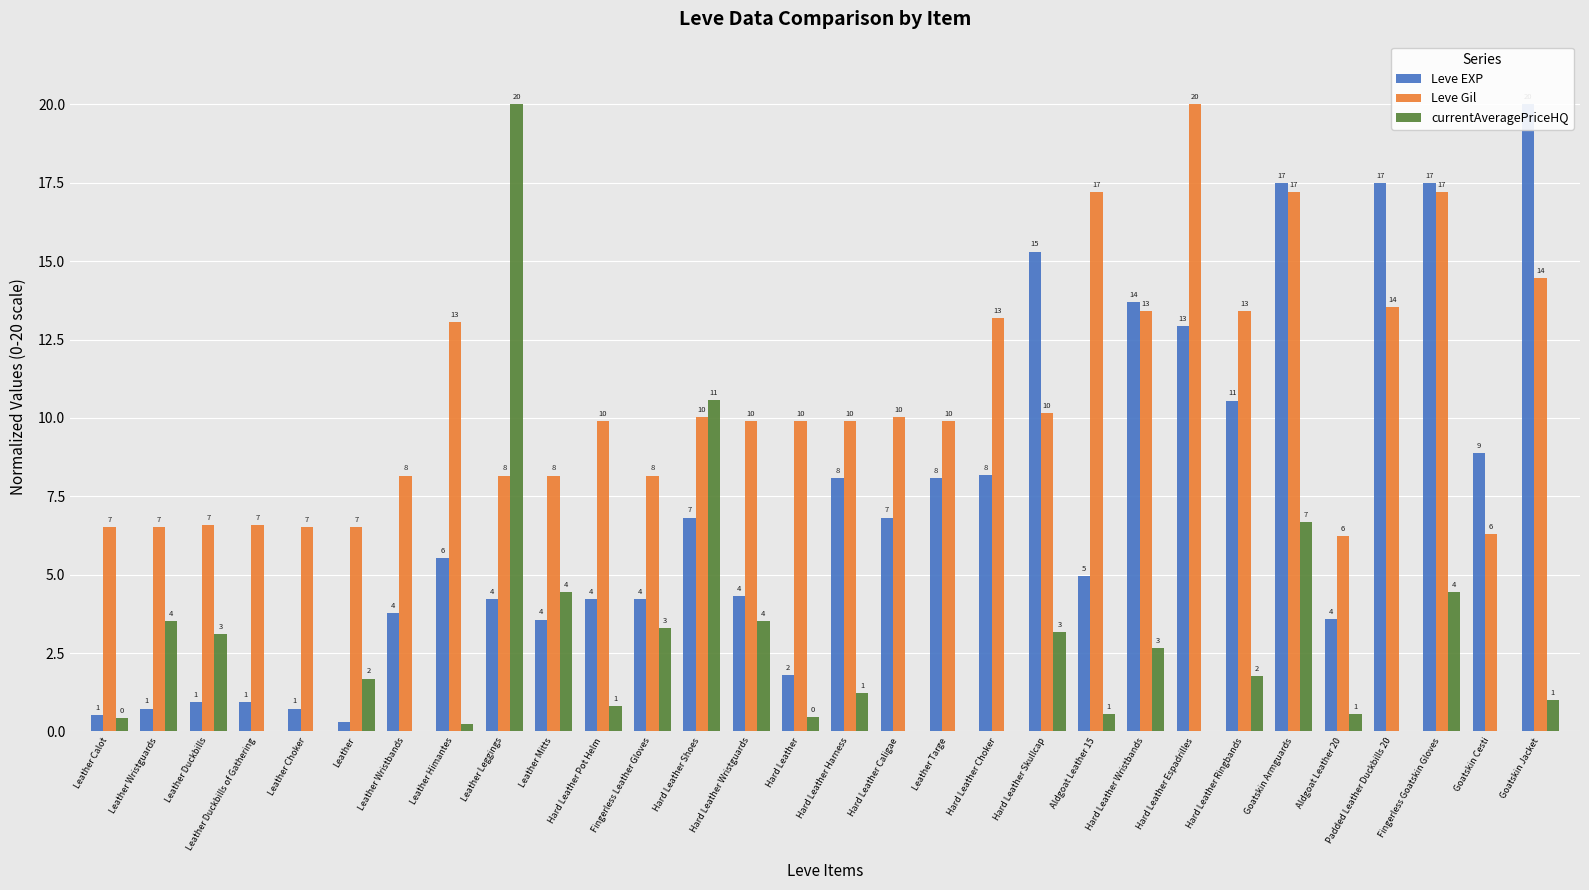

Reading left to right, what are all the values shown in this chart?

Leve EXP: 0.5	0.7	0.9	0.9	0.7	0.3	3.8	5.5	4.2	3.6	4.2	4.2	6.8	4.3	1.8	8.1	6.8	8.1	8.2	15.3	4.9	13.7	12.9	10.6	17.5	3.6	17.5	17.5	8.9	20.0
Leve Gil: 6.5	6.5	6.6	6.6	6.5	6.5	8.2	13.1	8.2	8.2	9.9	8.2	10.0	9.9	9.9	9.9	10.0	9.9	13.2	10.1	17.2	13.4	20.0	13.4	17.2	6.2	13.5	17.2	6.3	14.5
currentAveragePriceHQ: 0.4	3.5	3.1	0.0	0.0	1.7	0.0	0.2	20.0	4.4	0.8	3.3	10.6	3.5	0.5	1.2	0.0	0.0	0.0	3.2	0.6	2.7	0.0	1.8	6.7	0.6	0.0	4.4	0.0	1.0